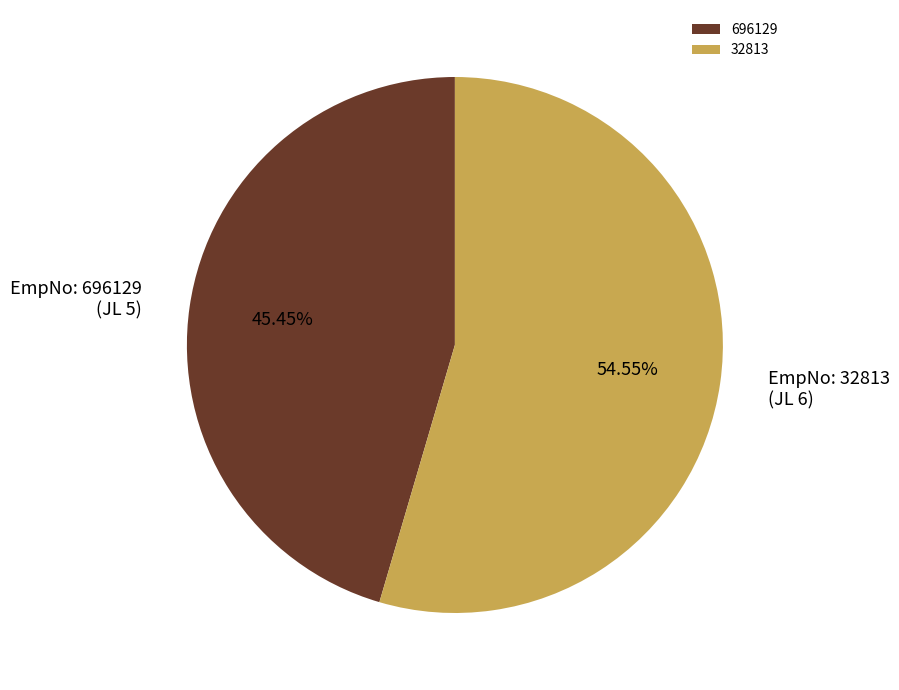

To the nearest percent, what is the difference between the largest and smallest slice percentages?

9%